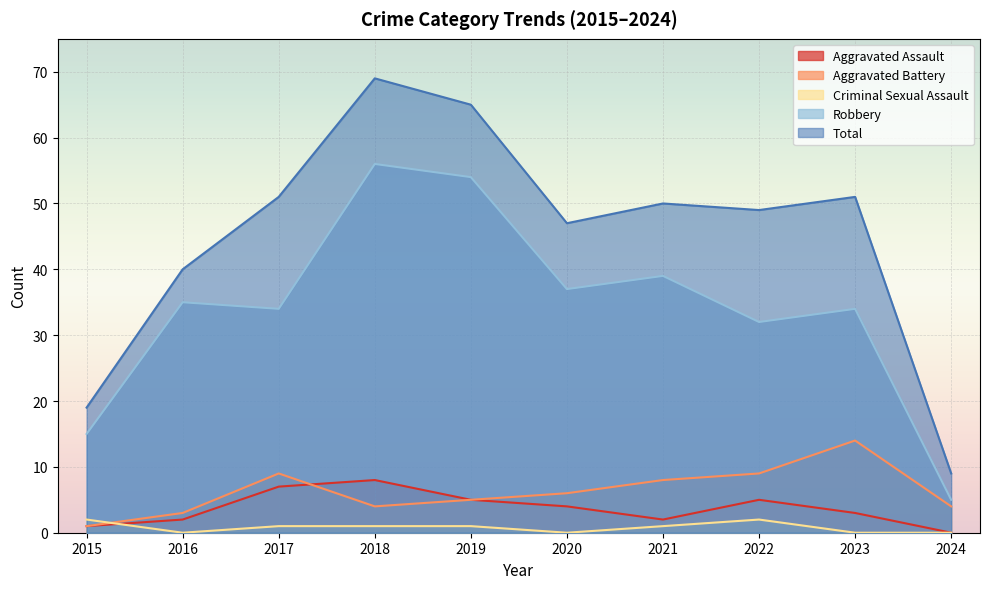

At which label is Total closest to 39?

2016